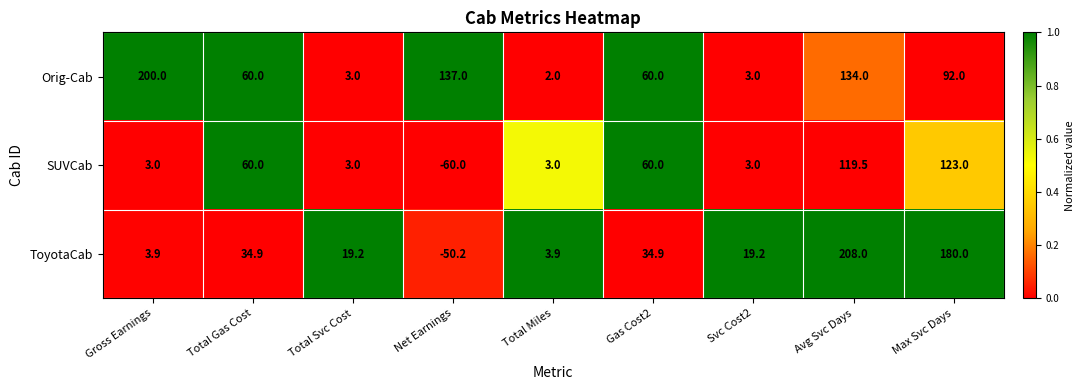

Which series has the largest range (max minus min)?

ToyotaCab